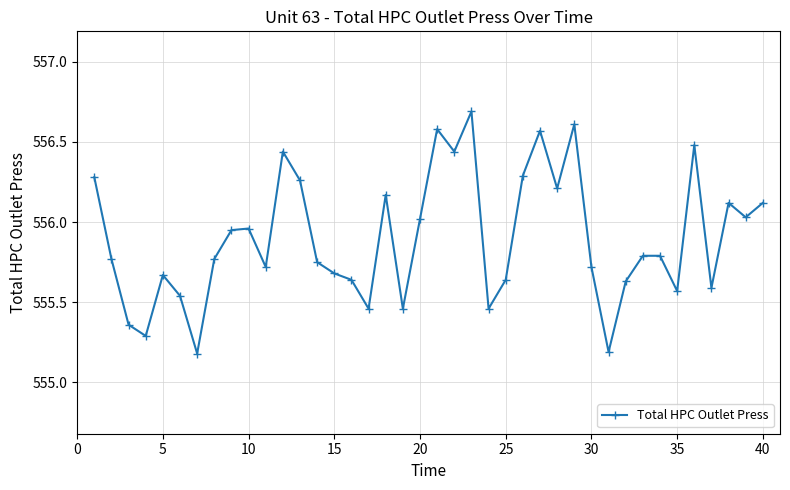

How many interior local valleys (lower than both neighbors) does the data have?

12